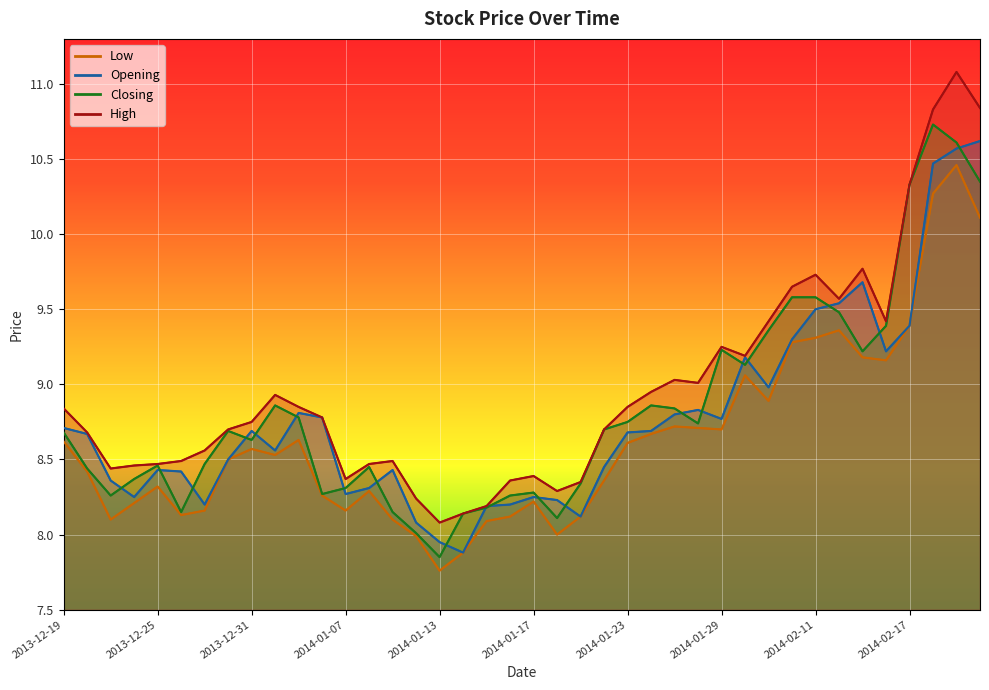

What is the difference between the maximum and minimum values in the Opening series?

2.7